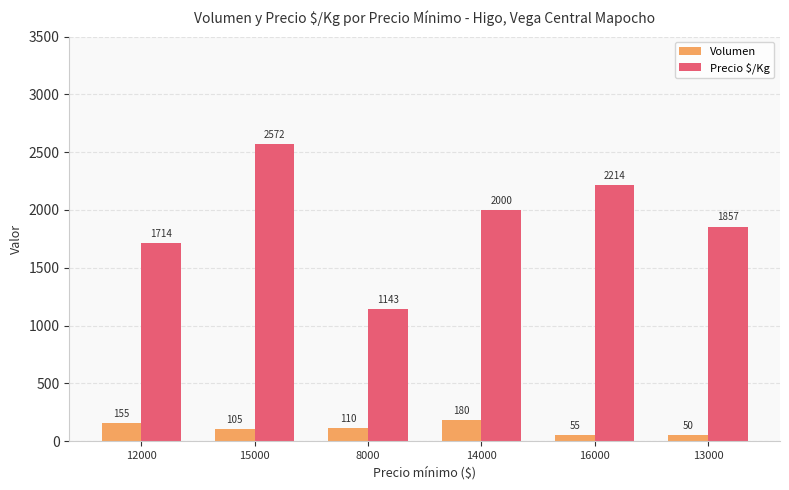

Rank the series by their average value, from lowest to highest.

Volumen, Precio $/Kg